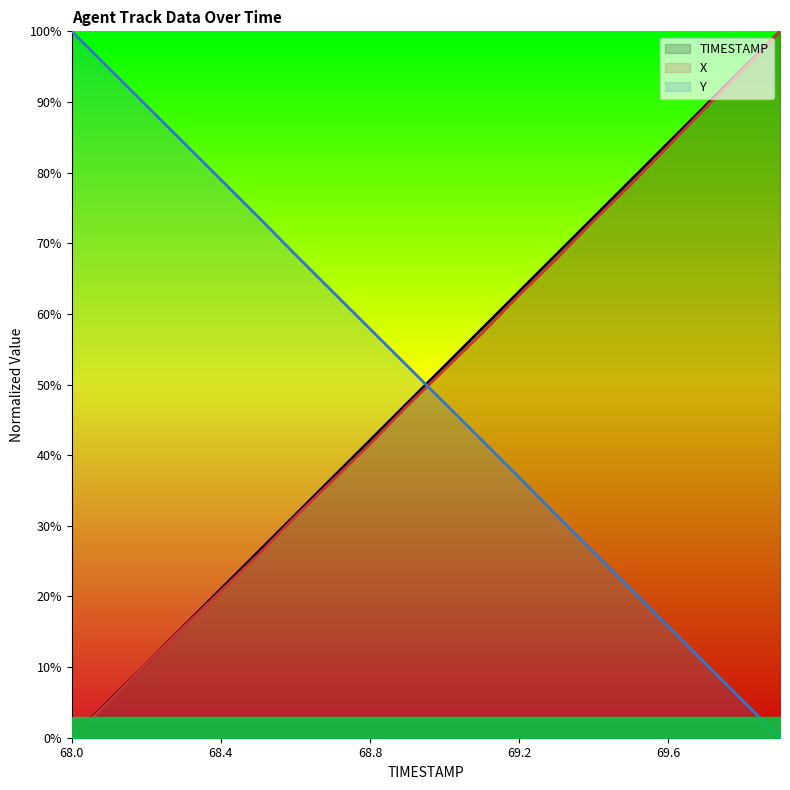

After their last crossing, which series has the higher values: X or TIMESTAMP?

TIMESTAMP